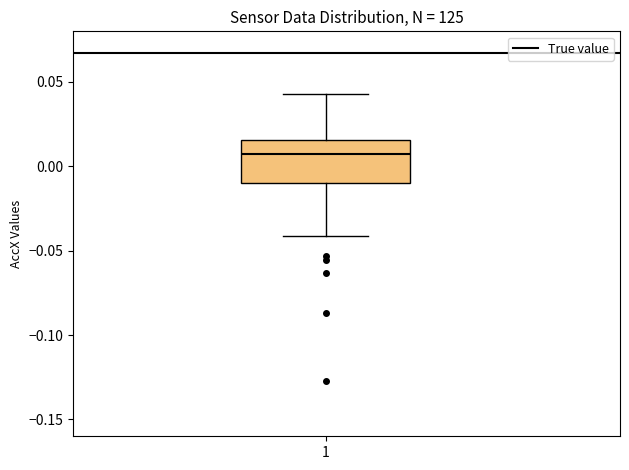

Read this box plot against the y-axis: the position of the median line, the range covered by the box, and the ends of both whiskers. The values are not printed on the chart, so give them approximately, as read against the axis.

median 0.005, box -0.010 to 0.015, whiskers -0.040 to 0.045